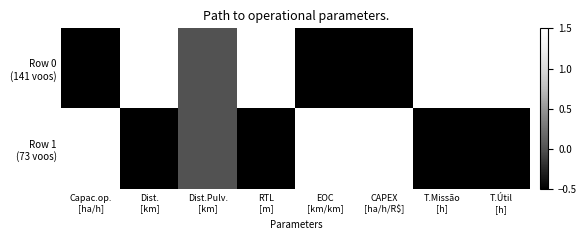

At Dist.Pulv. [km], list the series in order from smallest to largest.

Row 0 (141 voos), Row 1 (73 voos)